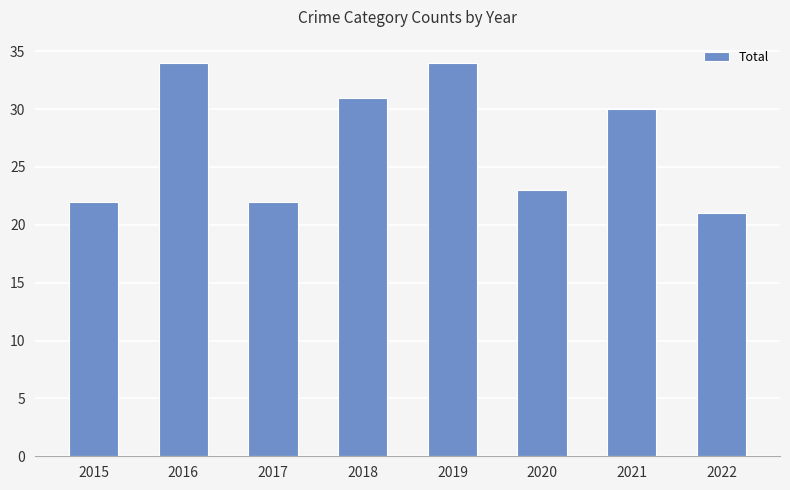

What is the change in value from 2017 to 2022?

-1